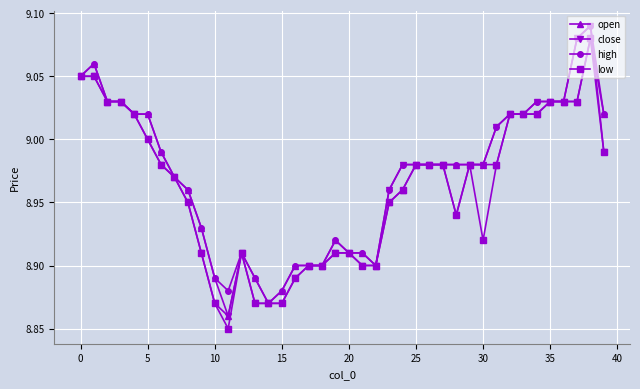

True or false: open has more than 0 interior local peaks.

True